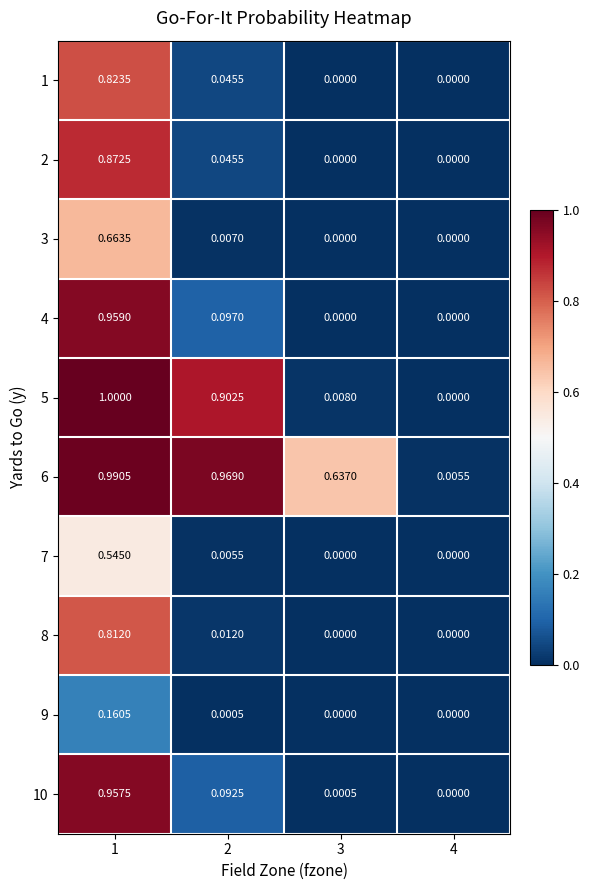

Which label corresponds to the smallest value in the chart?

3